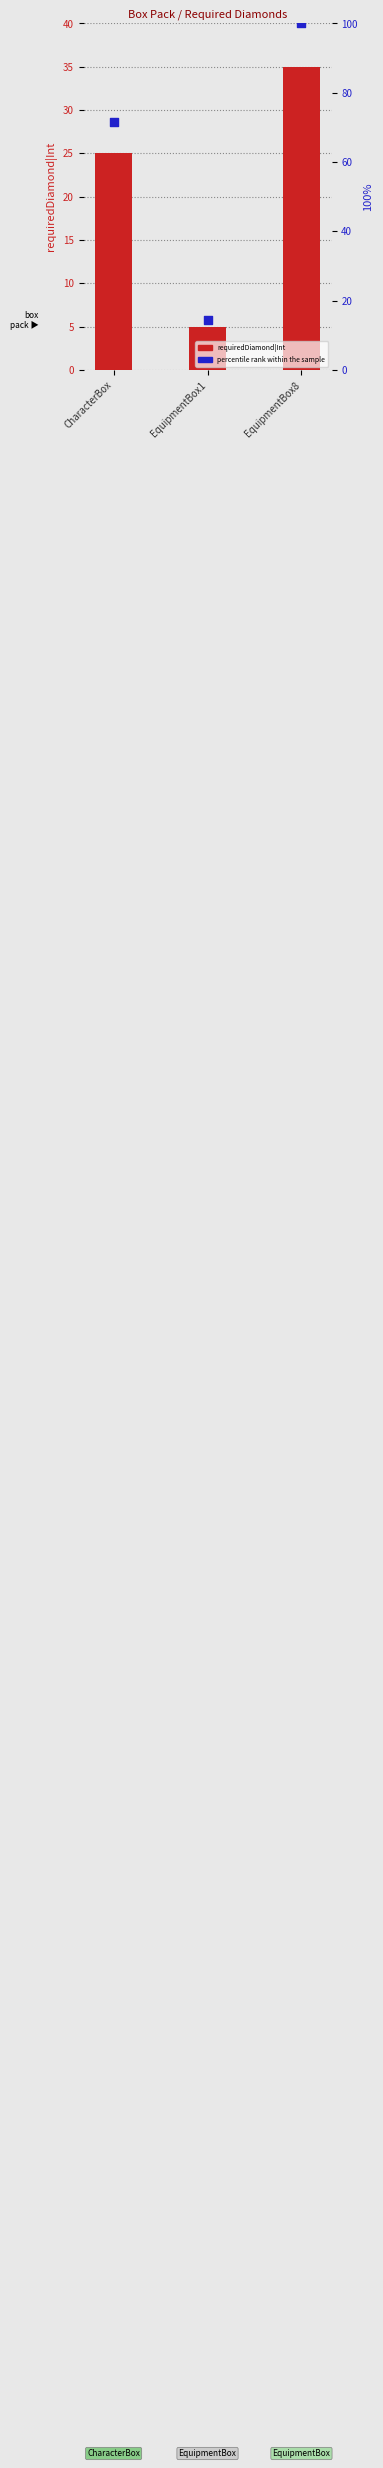

What is the total value across all series at CharacterBox?

96.4